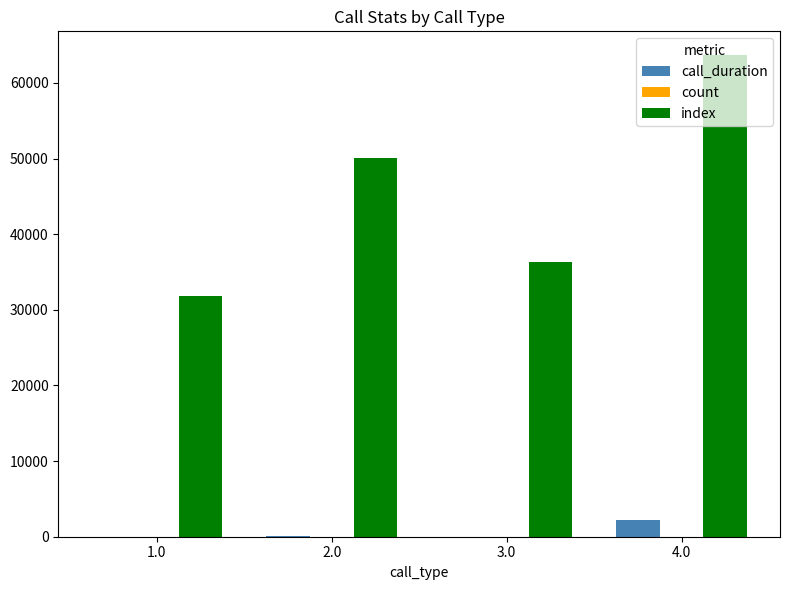

Which series has the largest total across all categories?

index